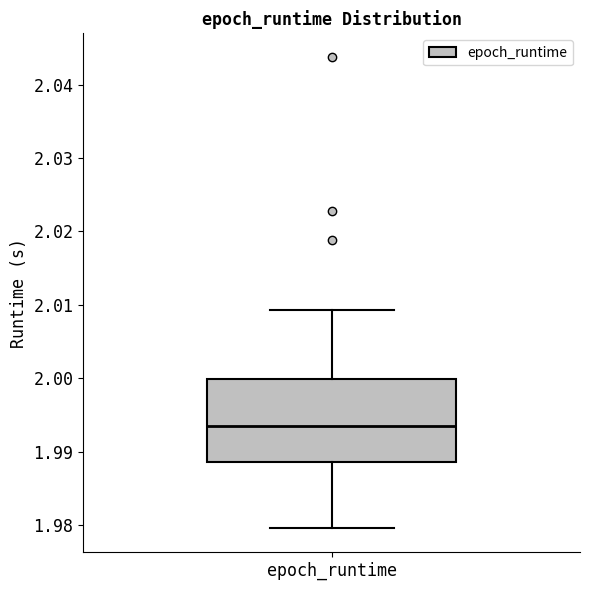

Where does the median line of the box for epoch_runtime sit on the y-axis? The values are not printed on the chart, so give them approximately, as read against the axis.

1.994